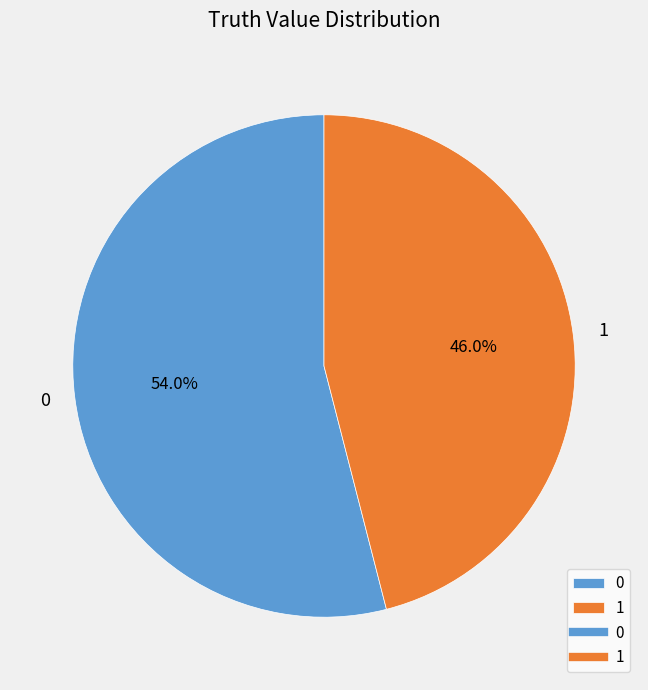

How much of the chart is everything except 0?

46.0%